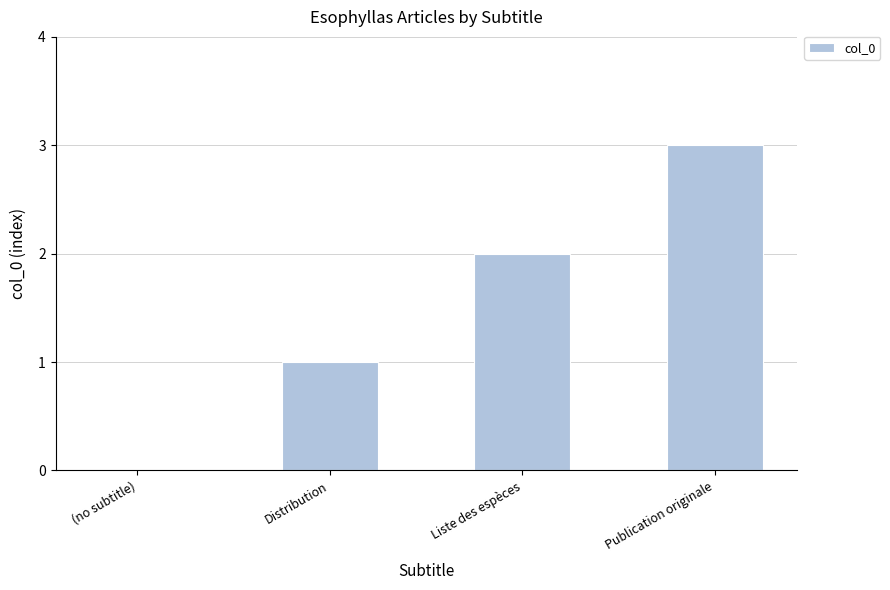

Reading left to right, what are all the values shown in this chart?

0	1	2	3